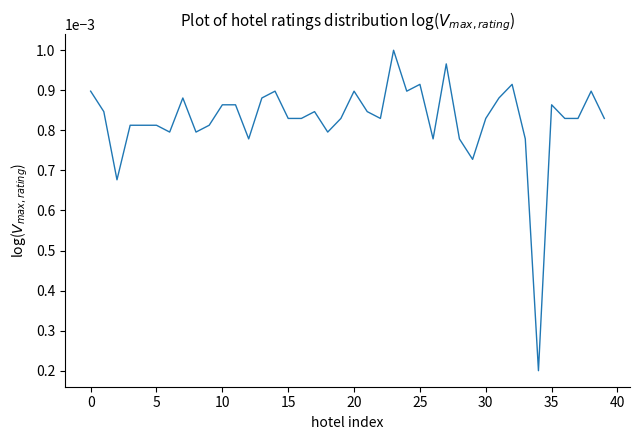

Which category has the lowest value across all series?

34